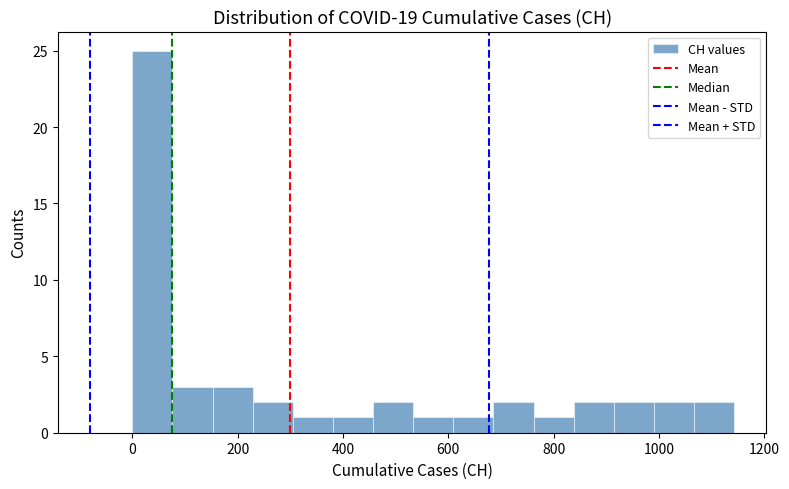

Around what value on the x-axis is the tallest bar? Give the approximate position of its centre, as read against the axis.

40